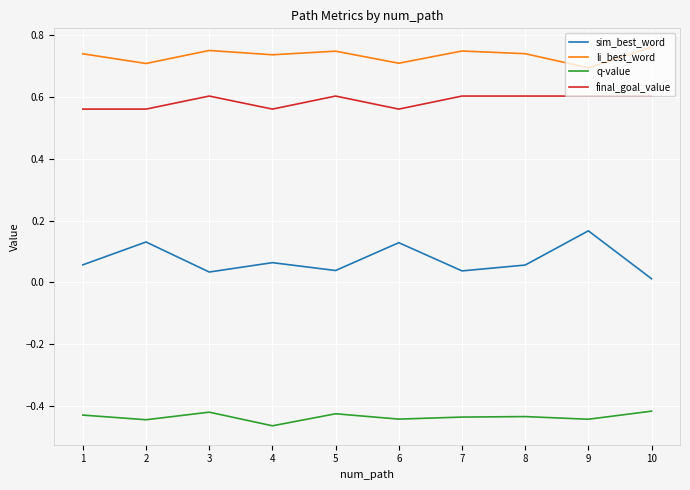

What is the difference between the highest and lowest values at 3?

1.2